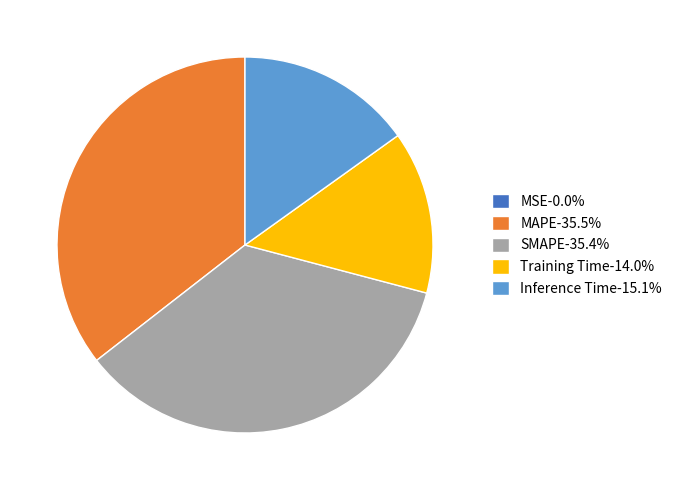

Combined, do Training Time-14.0% and SMAPE-35.4% account for over 50%?

No